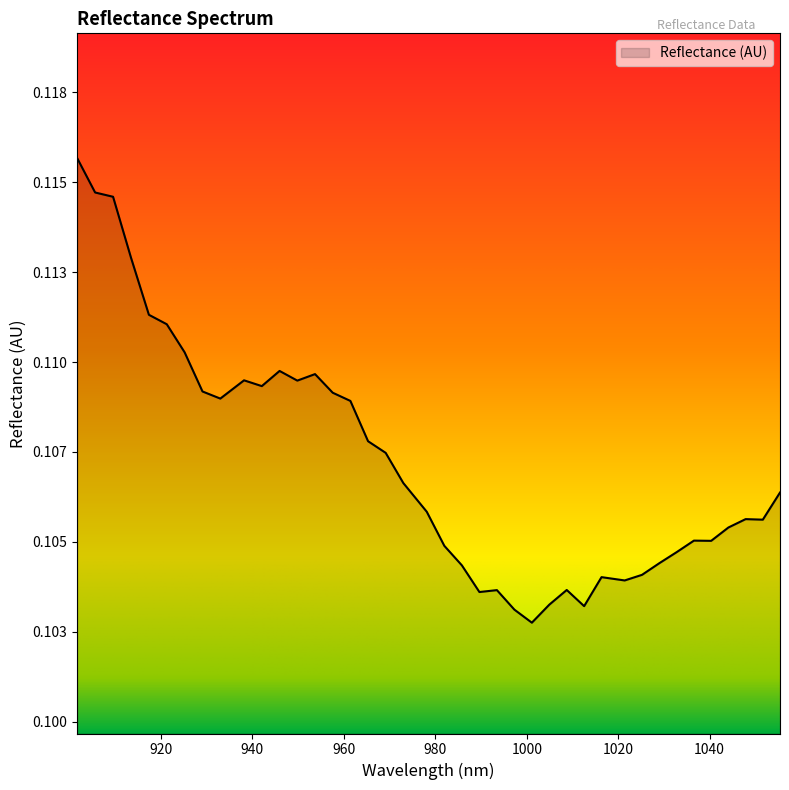

Does the chart display data point markers on the line(s)?

No